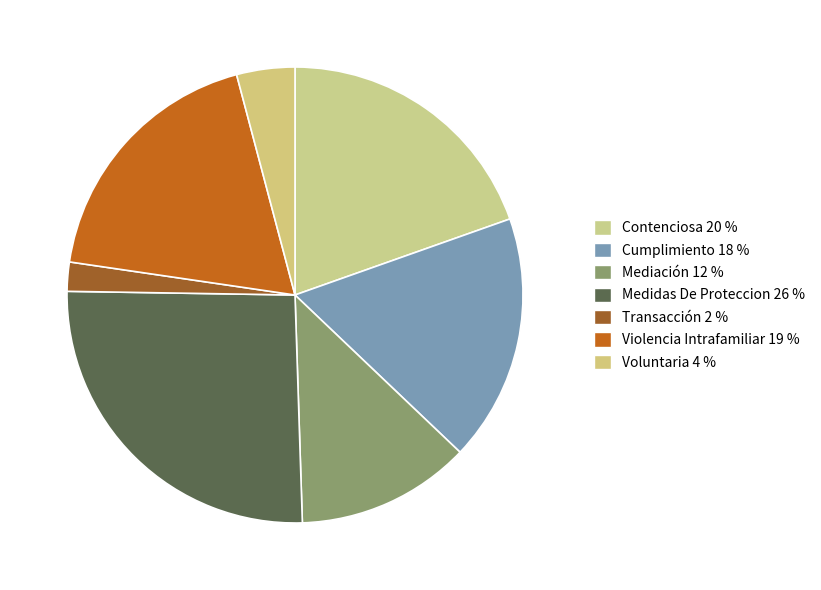

Combined, do Voluntaria and Transacción account for over 50%?

No